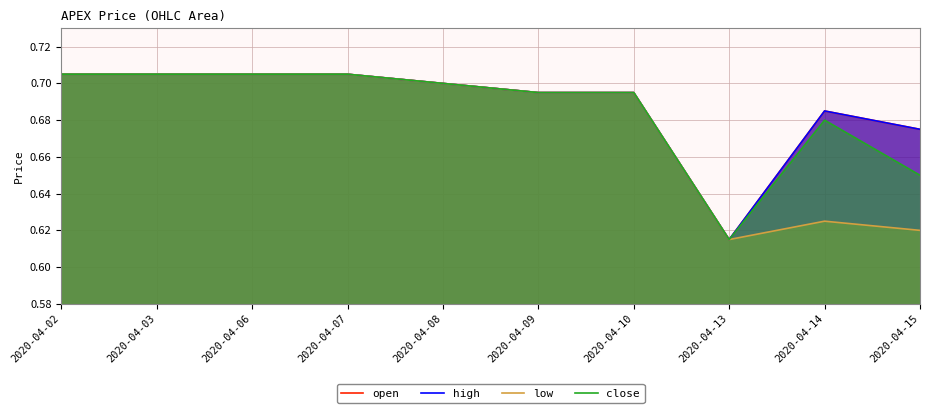

At which category does the chart reach its peak across all series?

2020-04-02